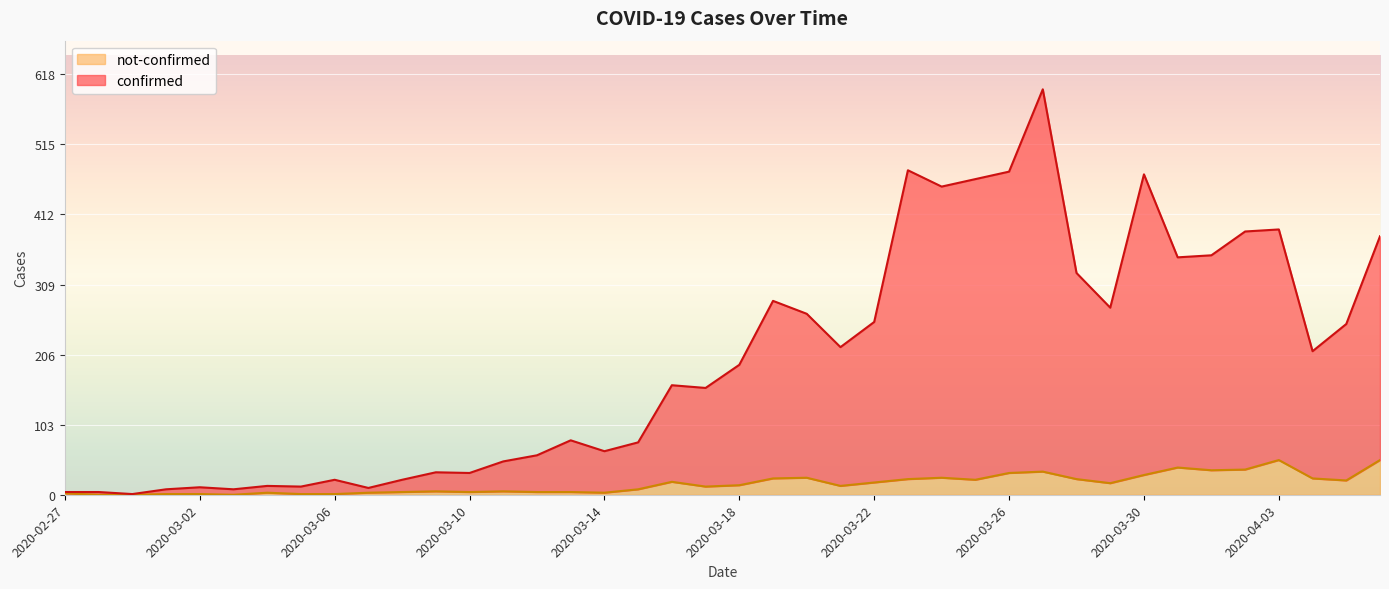

Is it true that not-confirmed equals 5 at 2020-03-11?

True